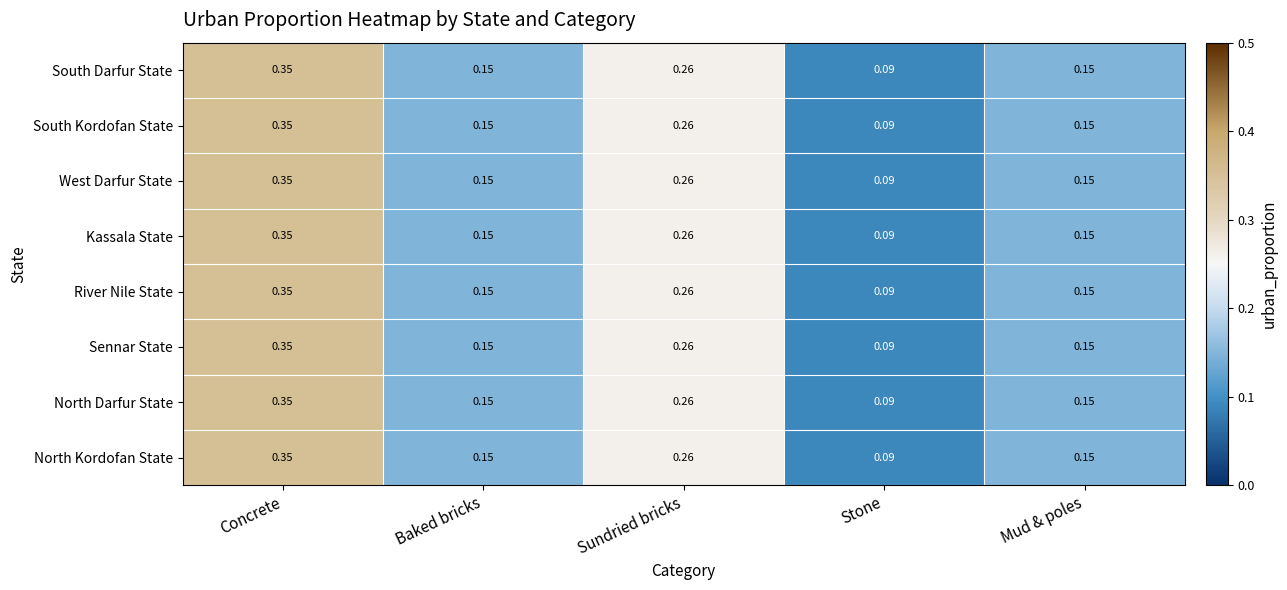

How many series are shown in this chart?

8